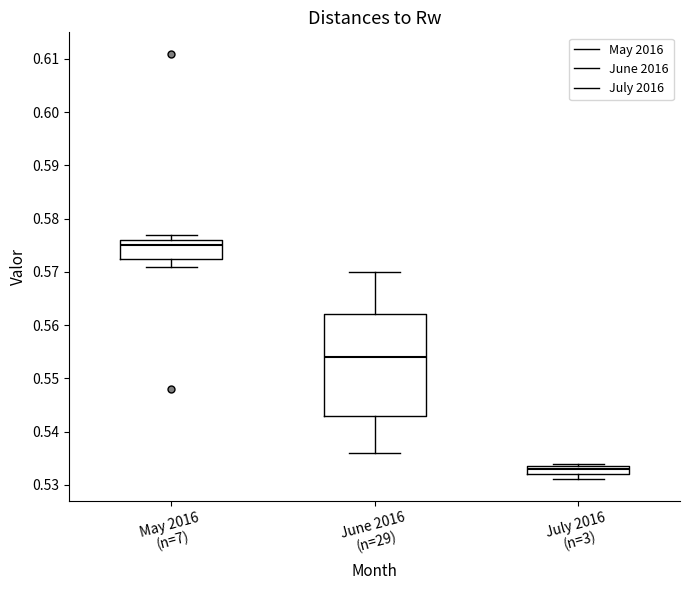

Reading left to right, transcribe this box plot: for each box, give where its median line is, the range the box spans, and where its two whiskers end, as read against the y-axis. The values are not printed on the chart, so give them approximately, as read against the axis.

May 2016 (n=7): median 0.575, box 0.573 to 0.576, whiskers 0.571 to 0.577
June 2016 (n=29): median 0.554, box 0.543 to 0.562, whiskers 0.536 to 0.570
July 2016 (n=3): median 0.533, box 0.532 to 0.534, whiskers 0.531 to 0.534 (just above the box's upper edge)